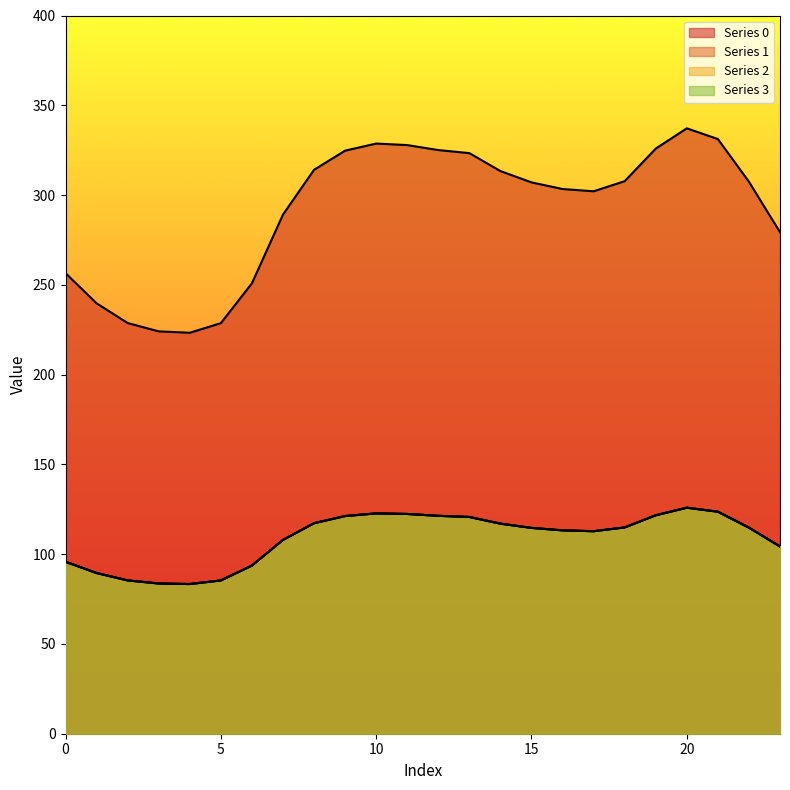

What is the maximum value shown in the chart?

337.2